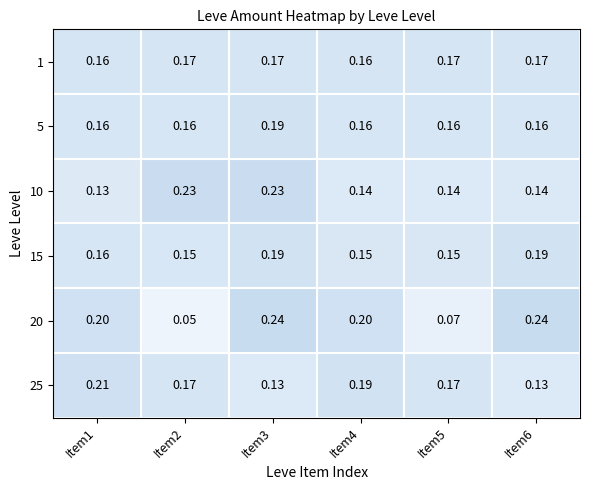

Is the value of 10 at Item4 greater than the value of 25 at Item3?

Yes